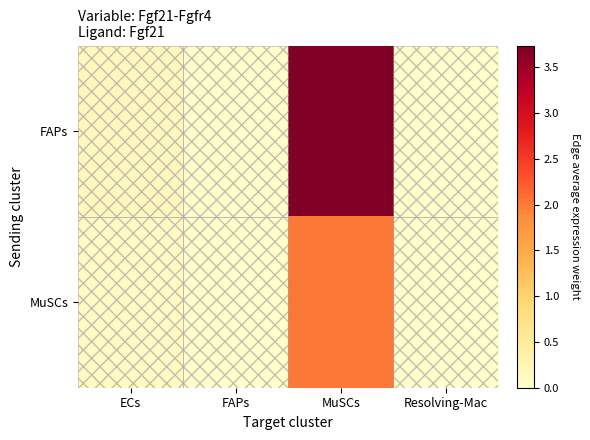

How many distinct data groups are displayed?

2